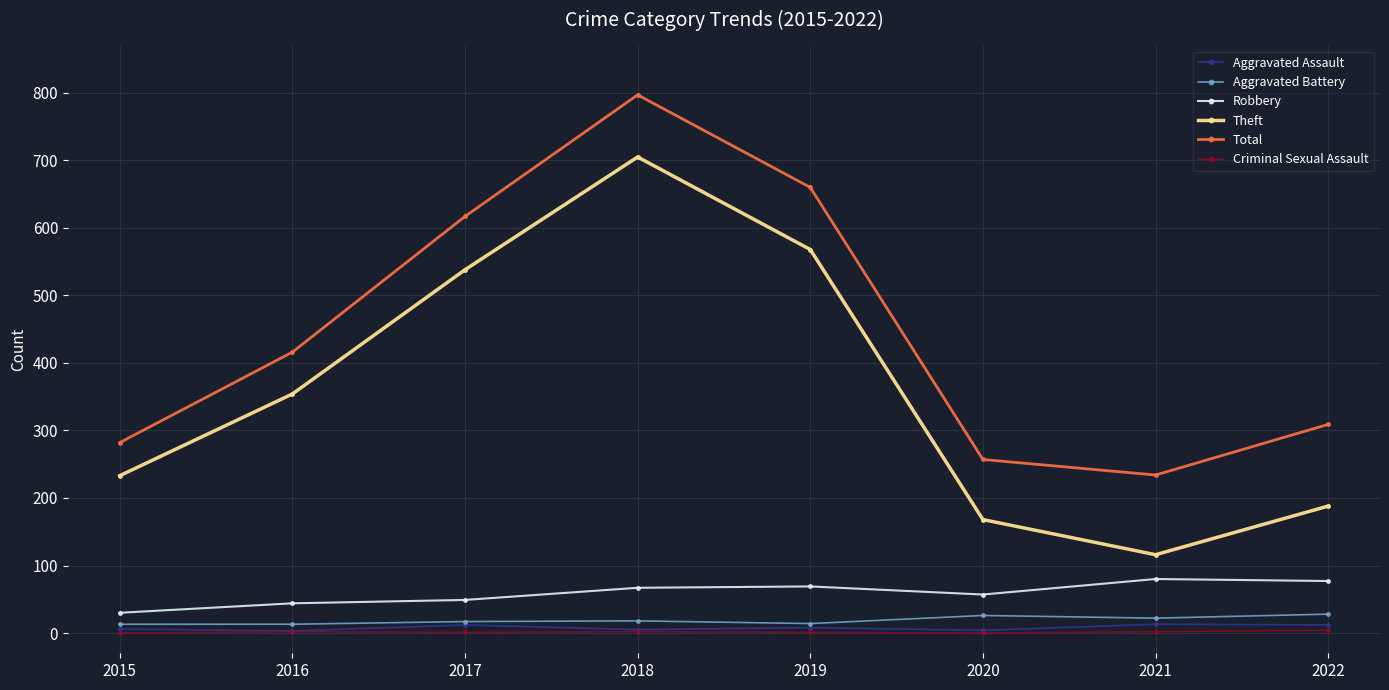

True or false: Robbery has more than 1 points higher than both neighbors.

True